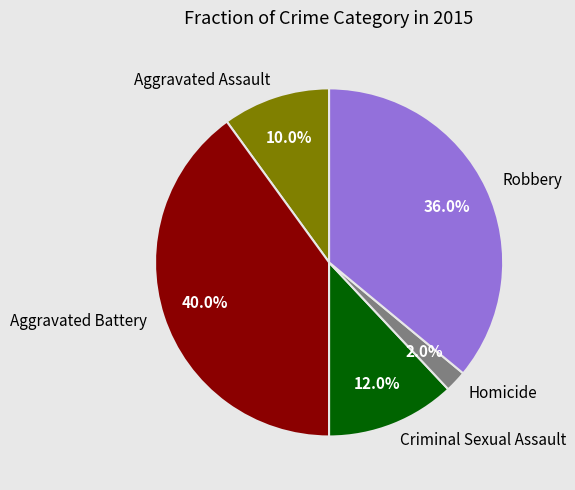

What percentage is NOT represented by Homicide?

98.0%